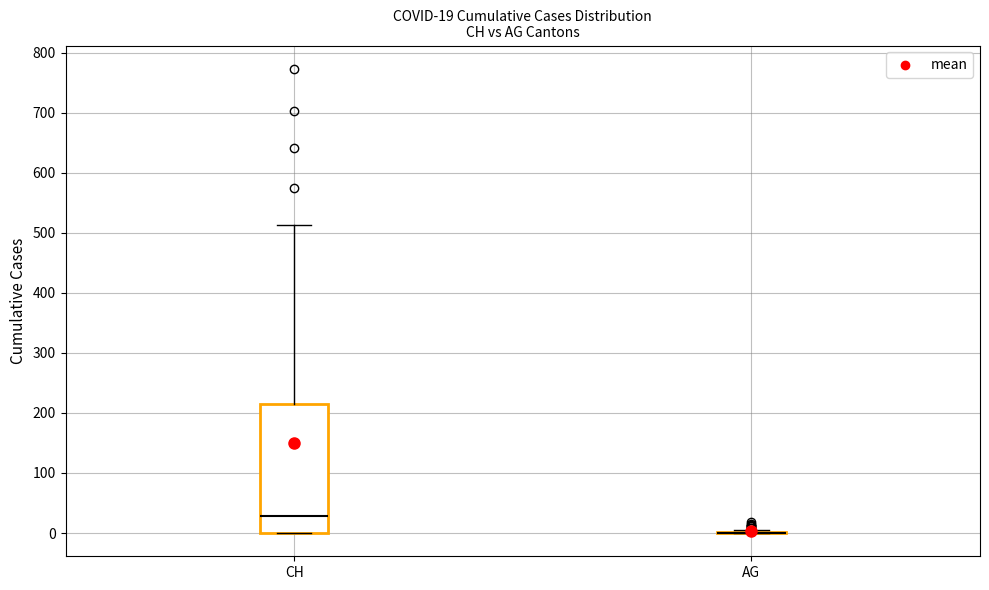

Which box is the tallest, from its lower edge to its upper edge?

CH